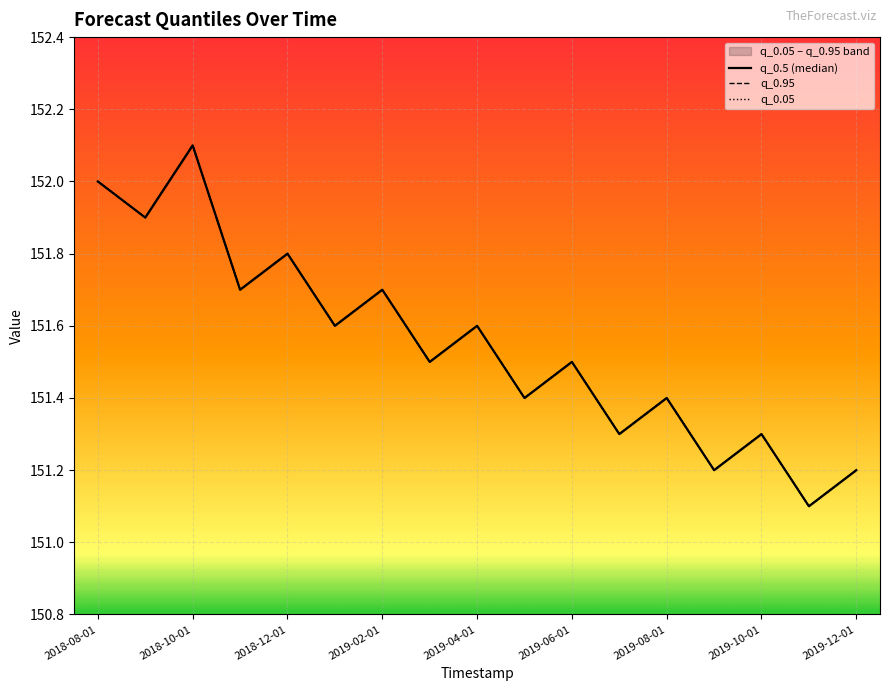

How many interior local valleys does the q_0.95 series have?

8